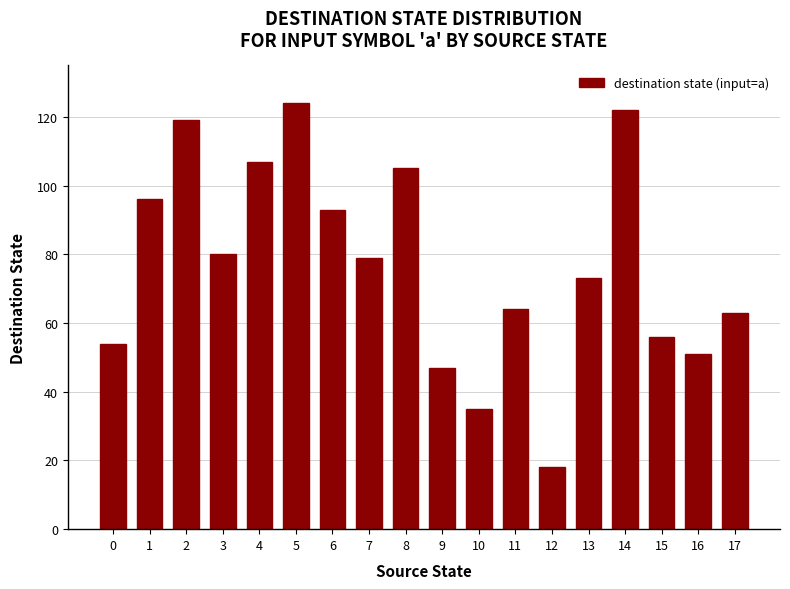

Reading left to right, extract all data points from this chart.

0=54	1=96	2=119	3=80	4=107	5=124	6=93	7=79	8=105	9=47	10=35	11=64	12=18	13=73	14=122	15=56	16=51	17=63